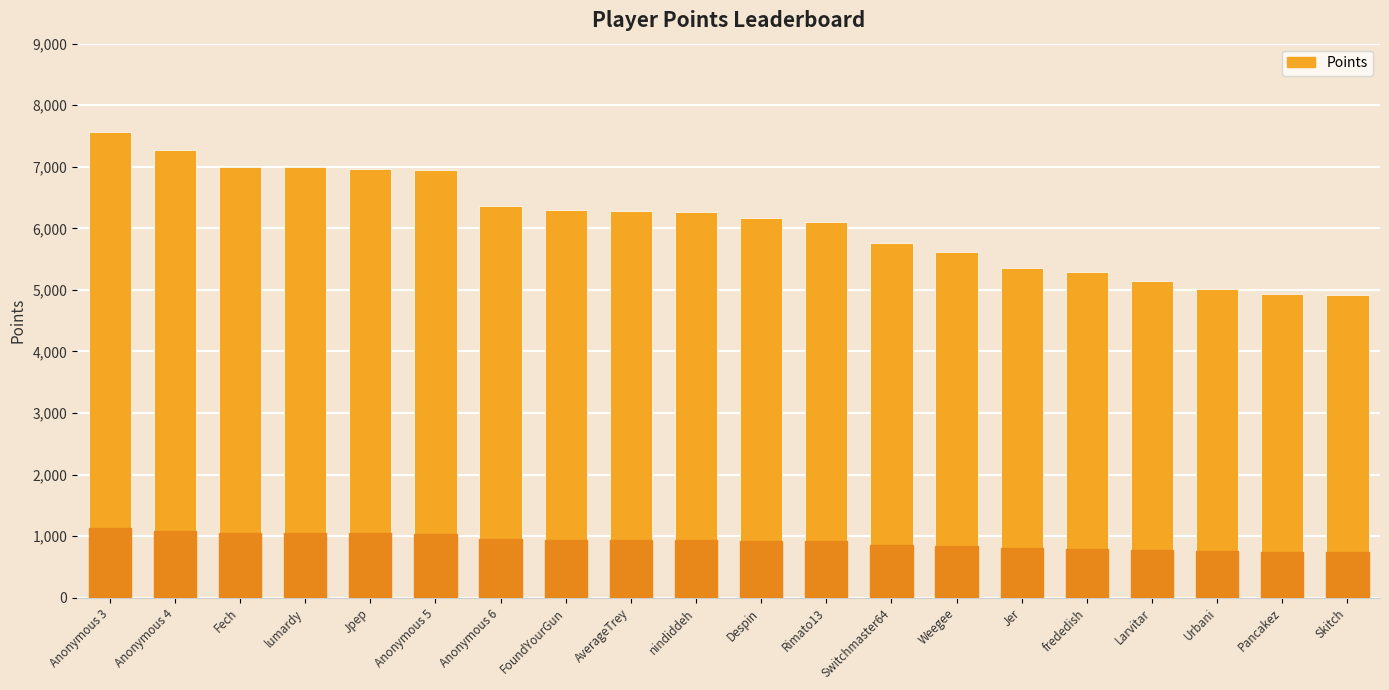

What is the greatest value displayed?

7565